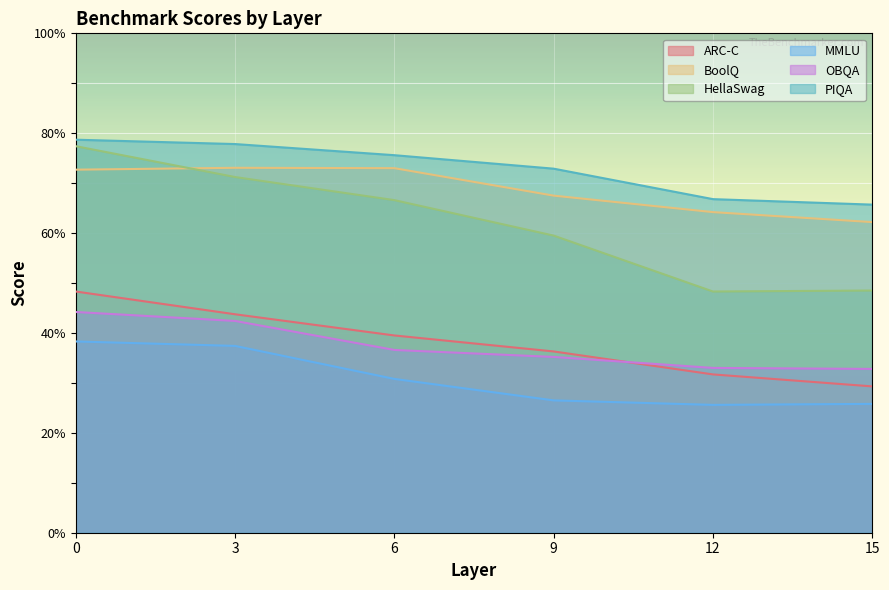

The value of OBQA at 12 is 33.0. True or false?

True